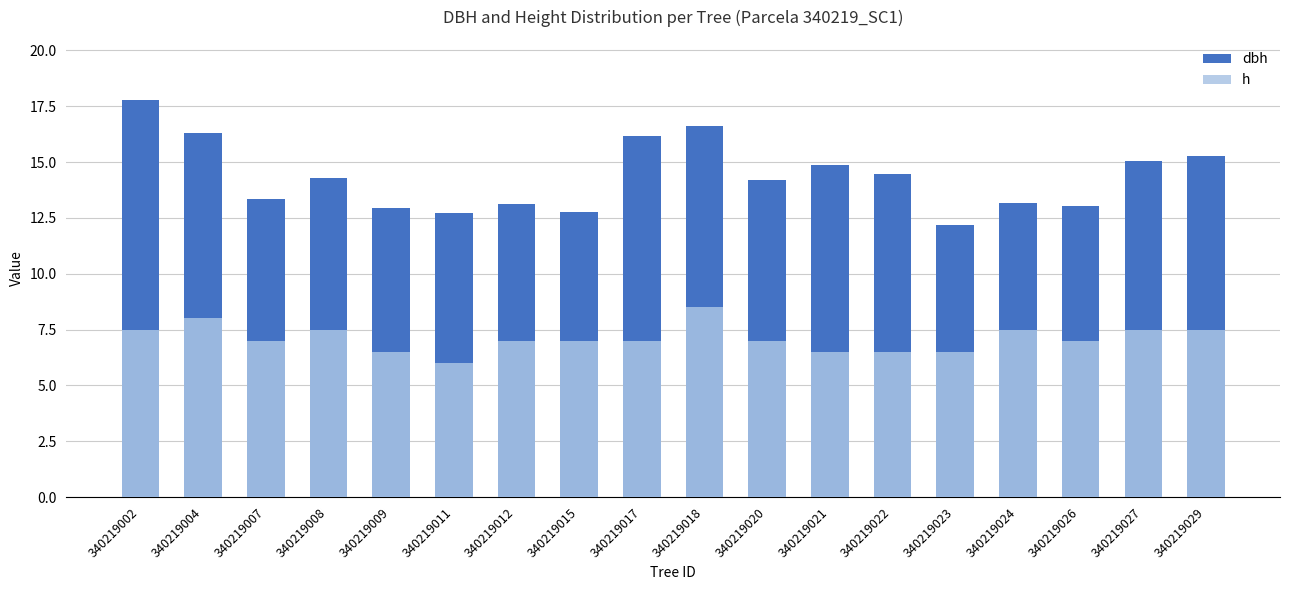

At which category does the chart reach its minimum across all series?

340219011